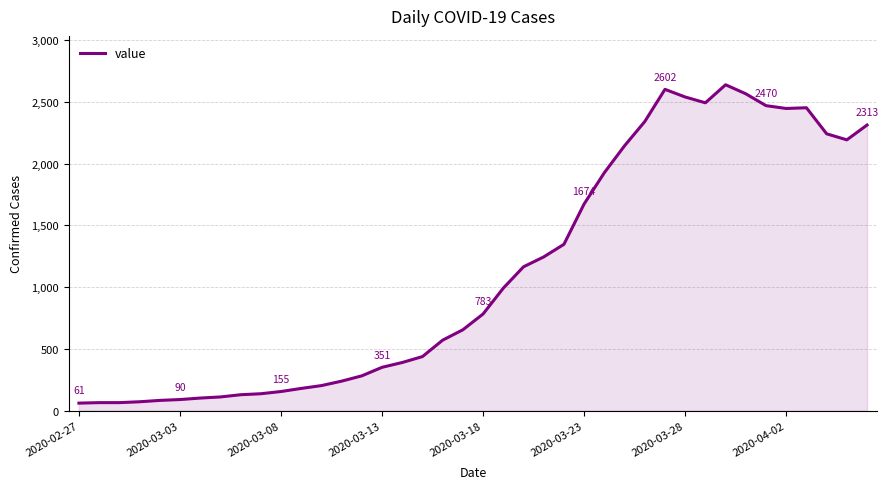

What is the smallest value displayed?

61